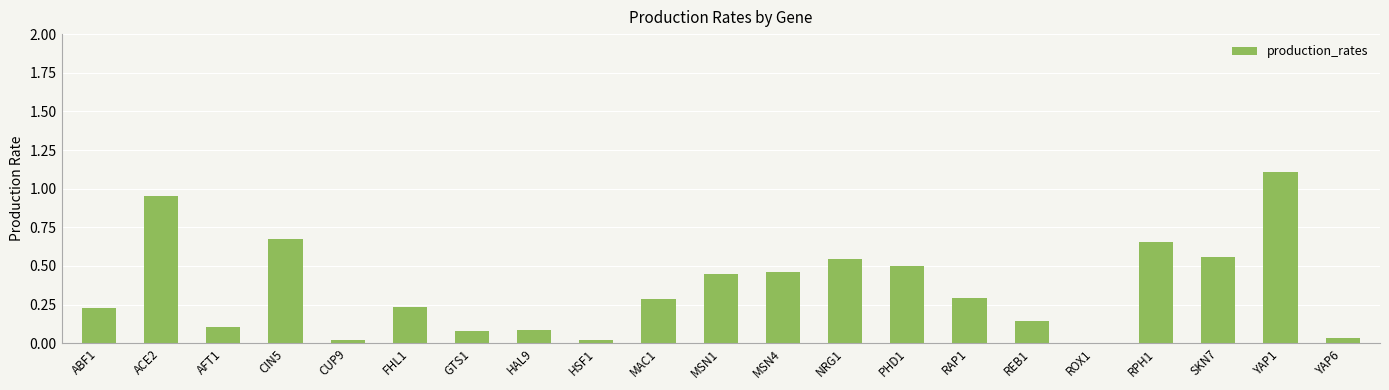

True or false: the data shows 0.0 at YAP6.

True